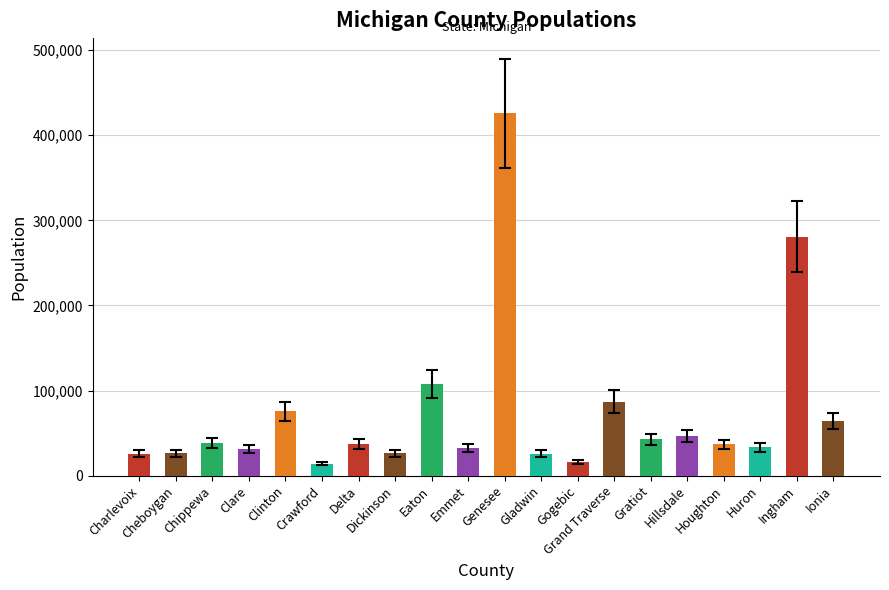

How many values are below 37069?

10